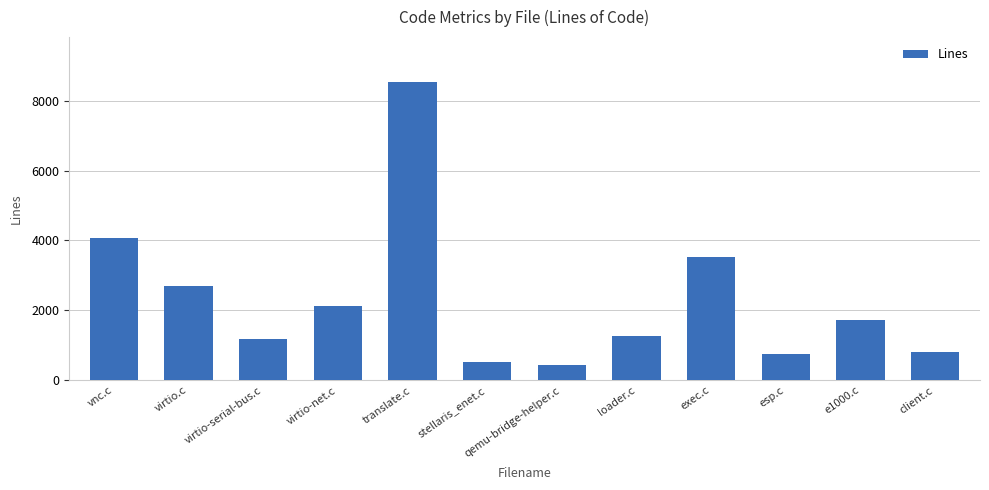

Which has a higher value, client.c or e1000.c?

e1000.c